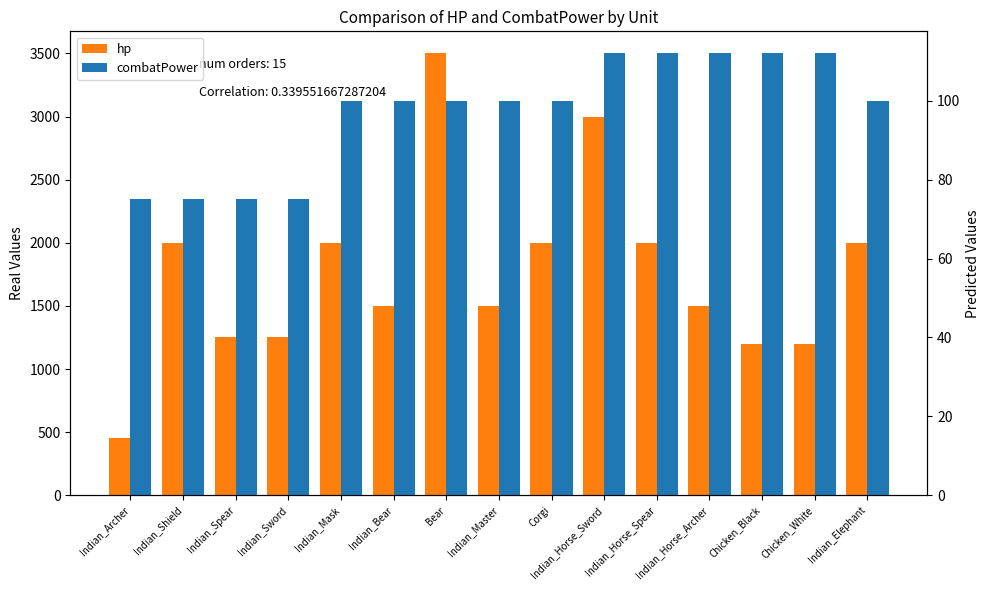

What is the label of the 9th bar from the right?

Bear